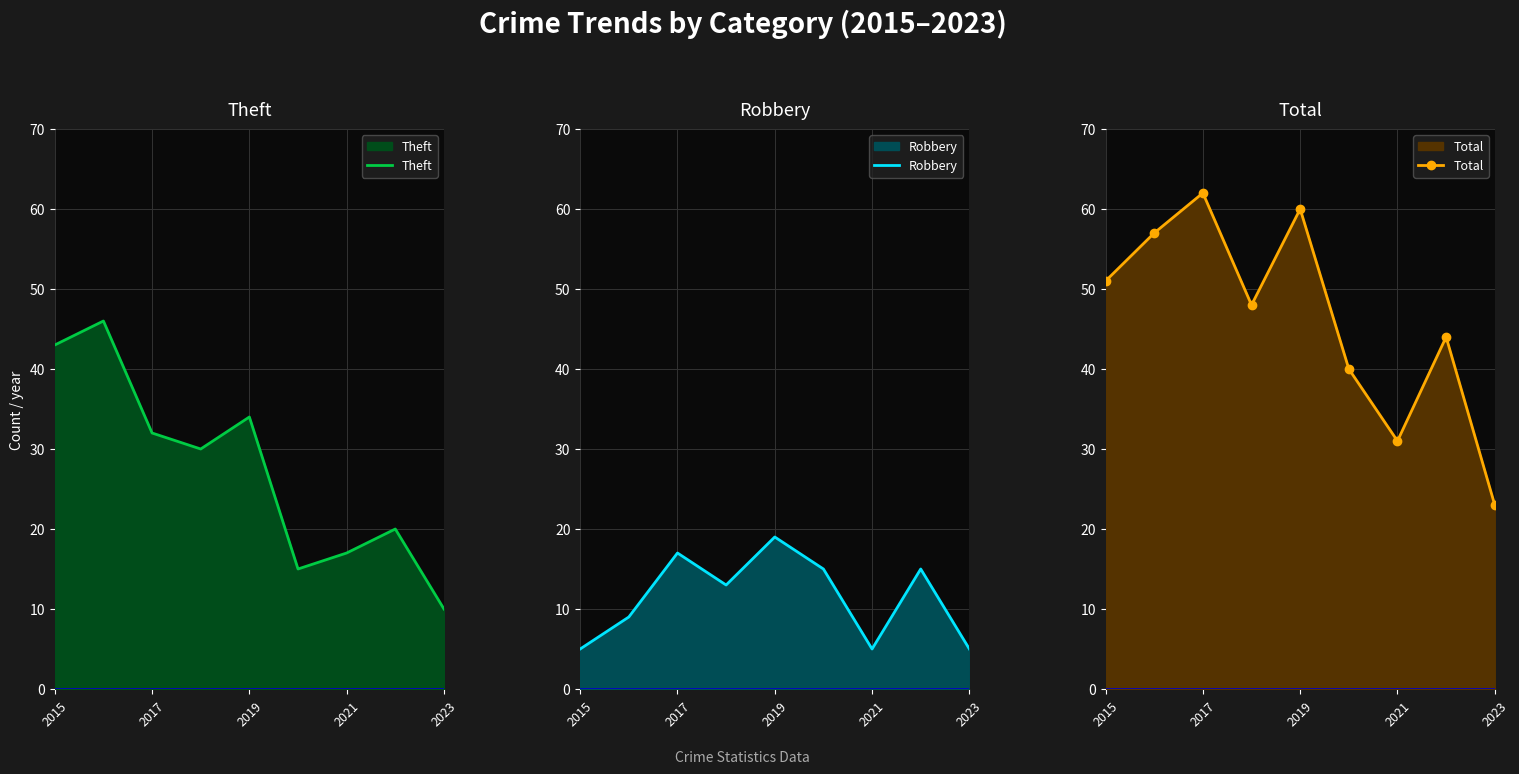

What is the average value of the Total series?

46